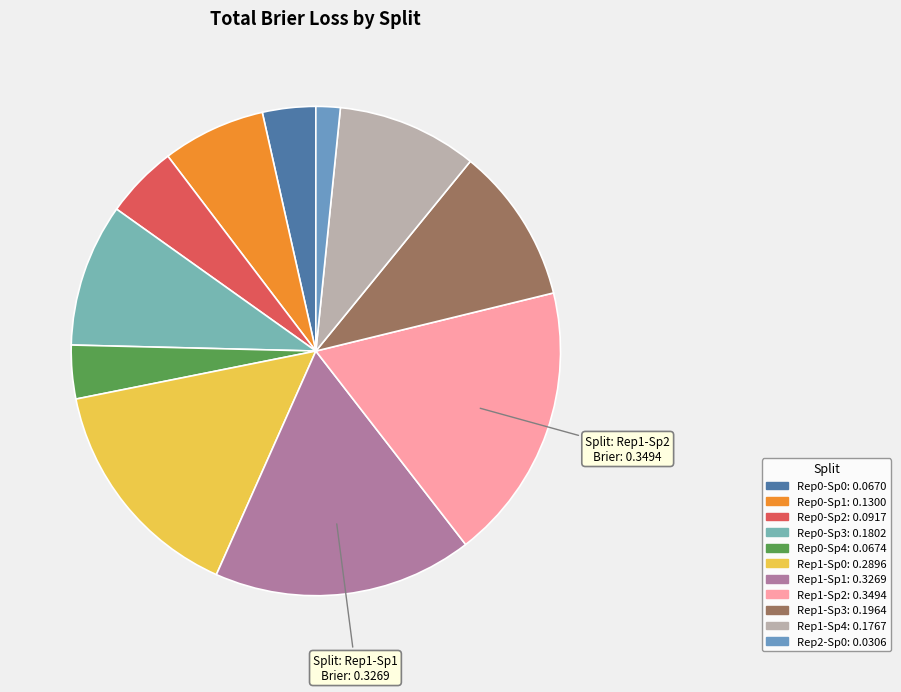

Does any single category account for the majority?

No